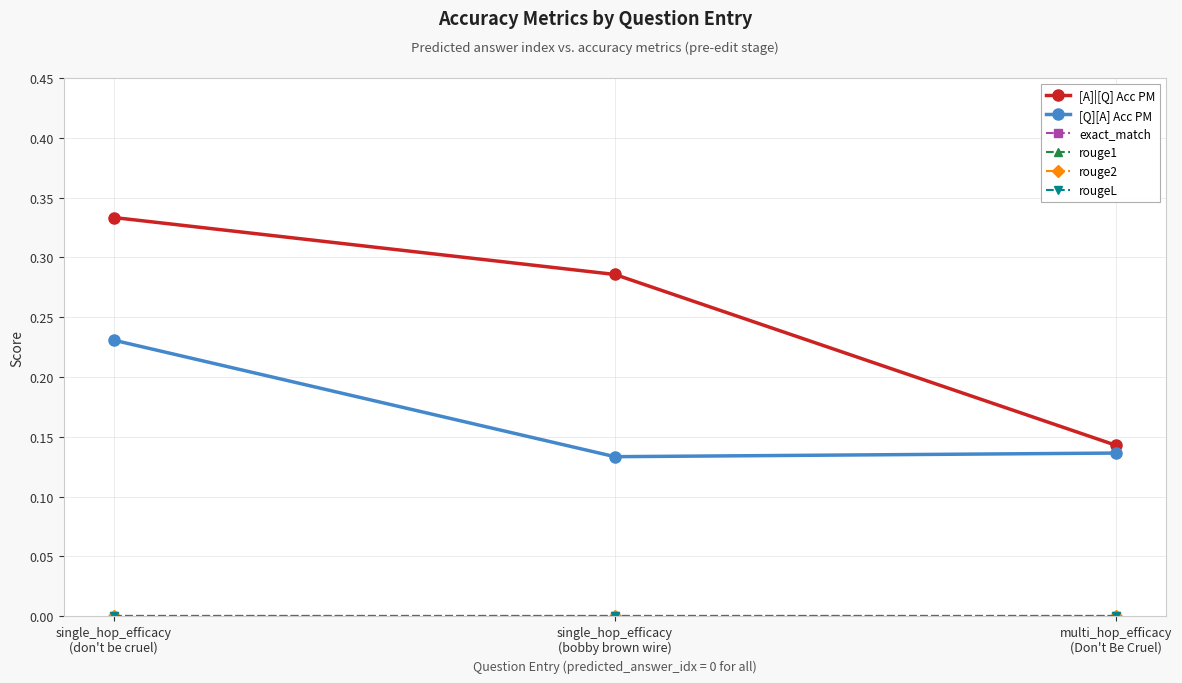

Rank the series by their maximum value, from lowest to highest.

exact_match, rouge1, rouge2, rougeL, [Q][A] Acc PM, [A]|[Q] Acc PM